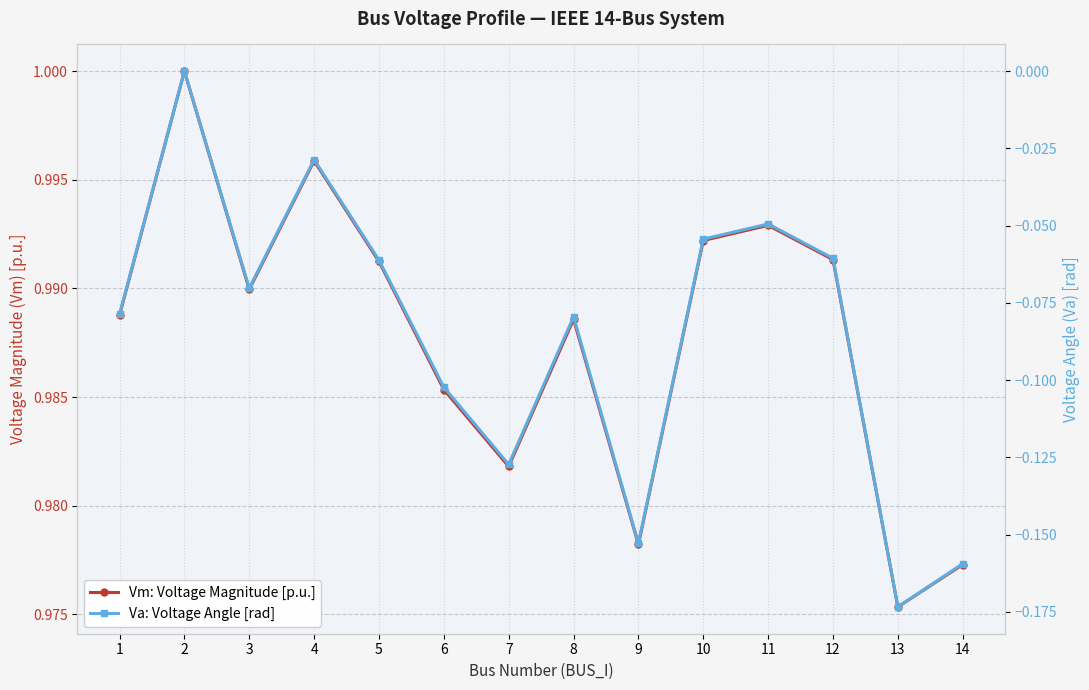

Does the chart have visible grid lines?

Yes